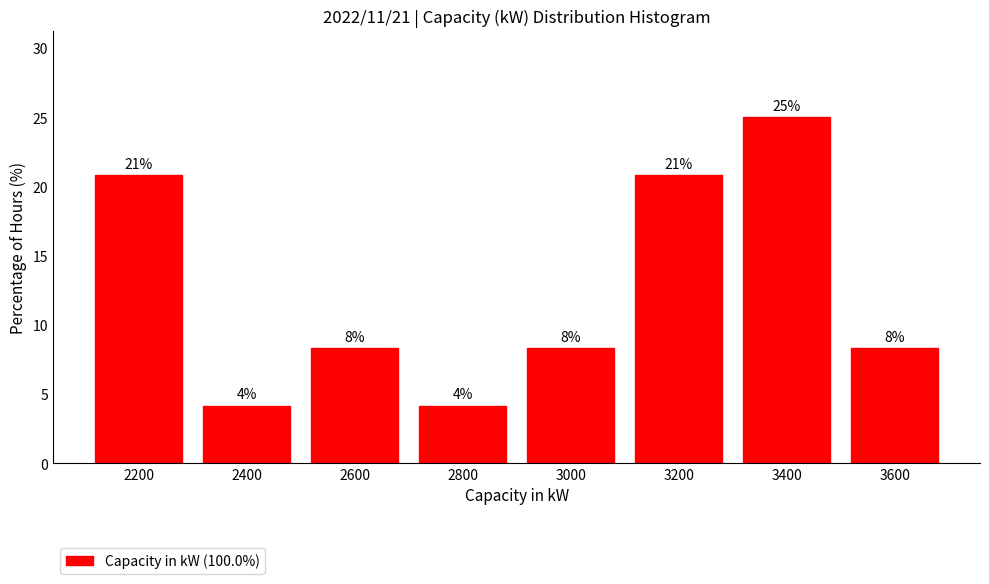

Does the chart contain any negative values?

No